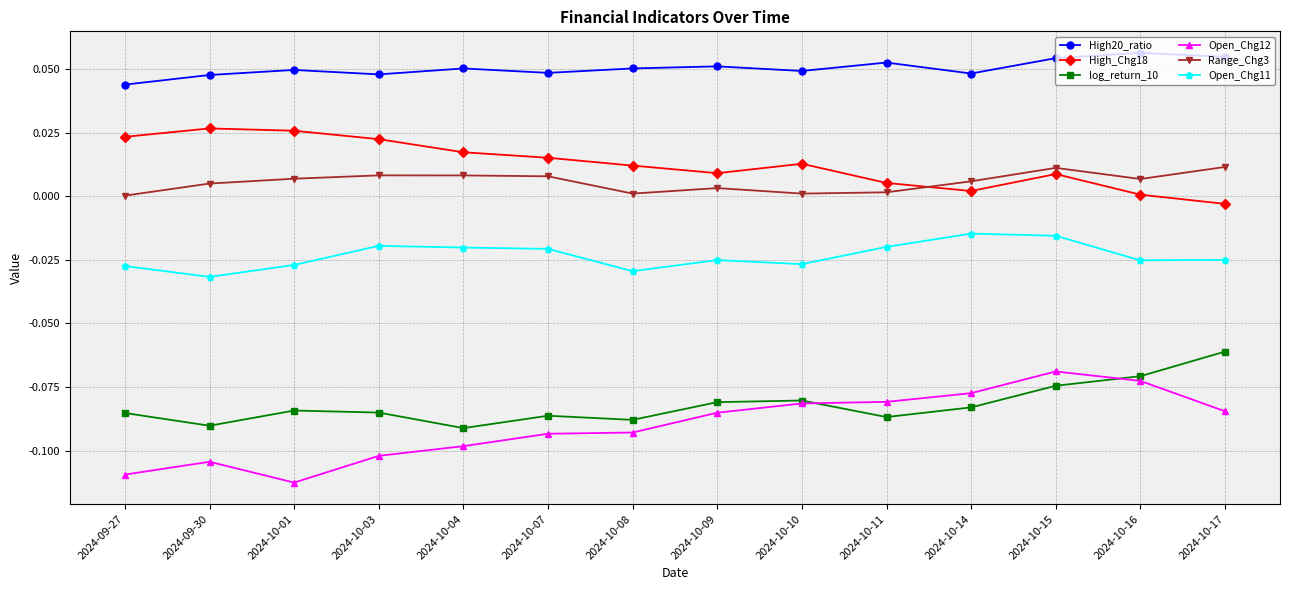

Count the number of categories in the chart.

14